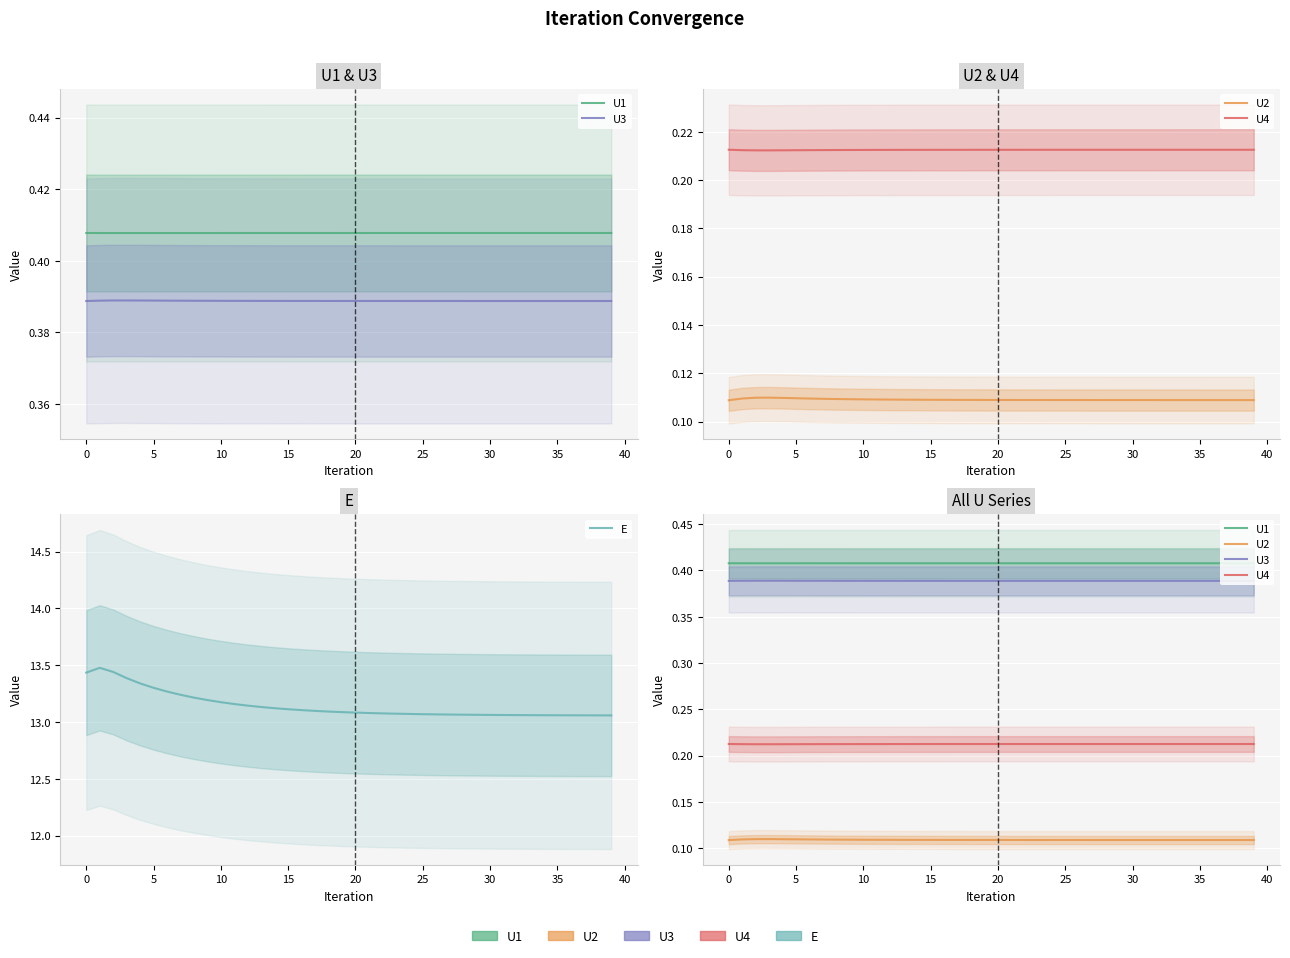

How many U4 values are between 0 and 1?

40